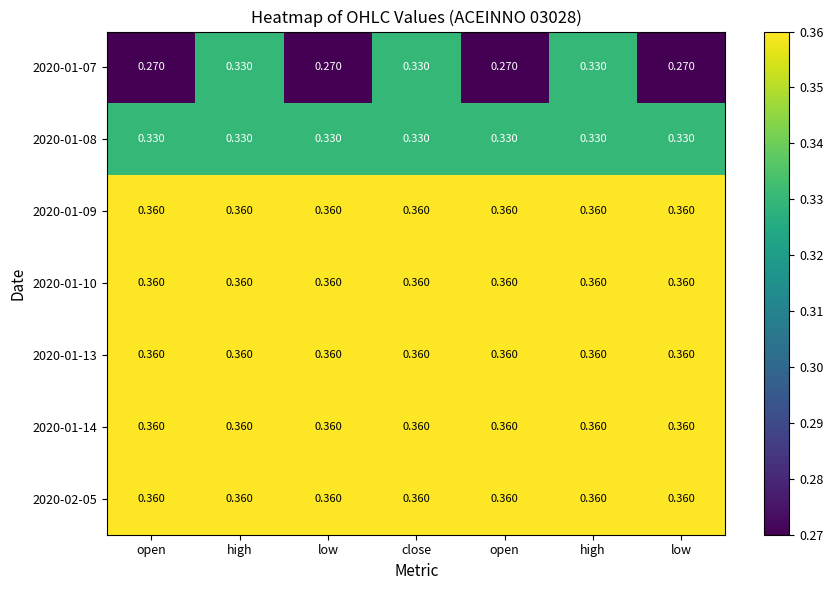

Which series has the largest total across all categories?

2020-01-09